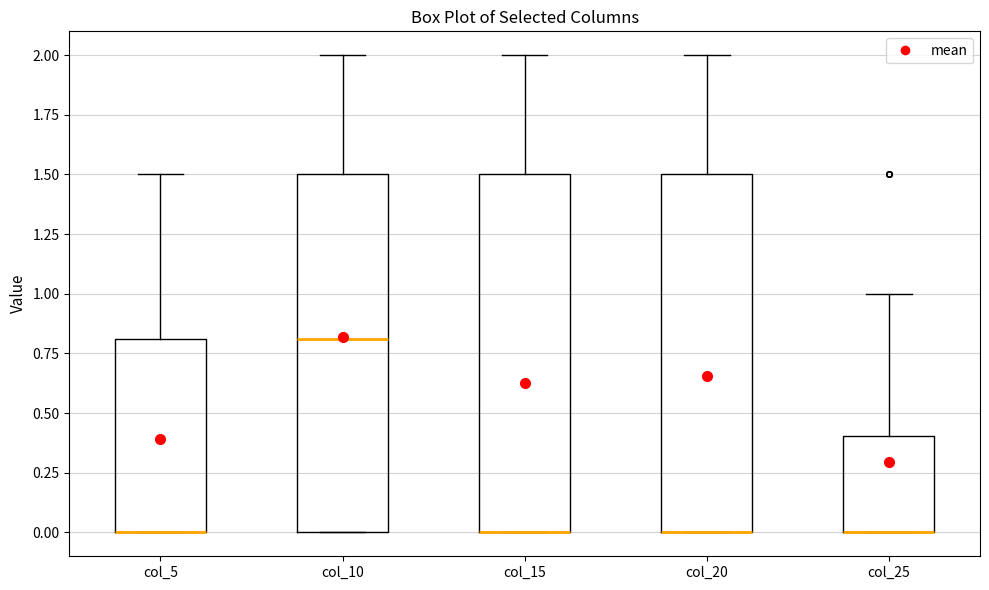

Reading left to right, transcribe this box plot: for each box, give where its median line is, the range the box spans, and where its two whiskers end, as read against the y-axis. The values are not printed on the chart, so give them approximately, as read against the axis.

col_5: median 0.0 (drawn on the box's lower edge), box 0.0 to 0.8, whiskers 0.0 to 1.5
col_10: median 0.8, box 0.0 to 1.5, whiskers 0.0 to 2.0
col_15: median 0.0 (drawn on the box's lower edge), box 0.0 to 1.5, whiskers 0.0 to 2.0
col_20: median 0.0 (drawn on the box's lower edge), box 0.0 to 1.5, whiskers 0.0 to 2.0
col_25: median 0.0 (drawn on the box's lower edge), box 0.0 to 0.4, whiskers 0.0 to 1.0